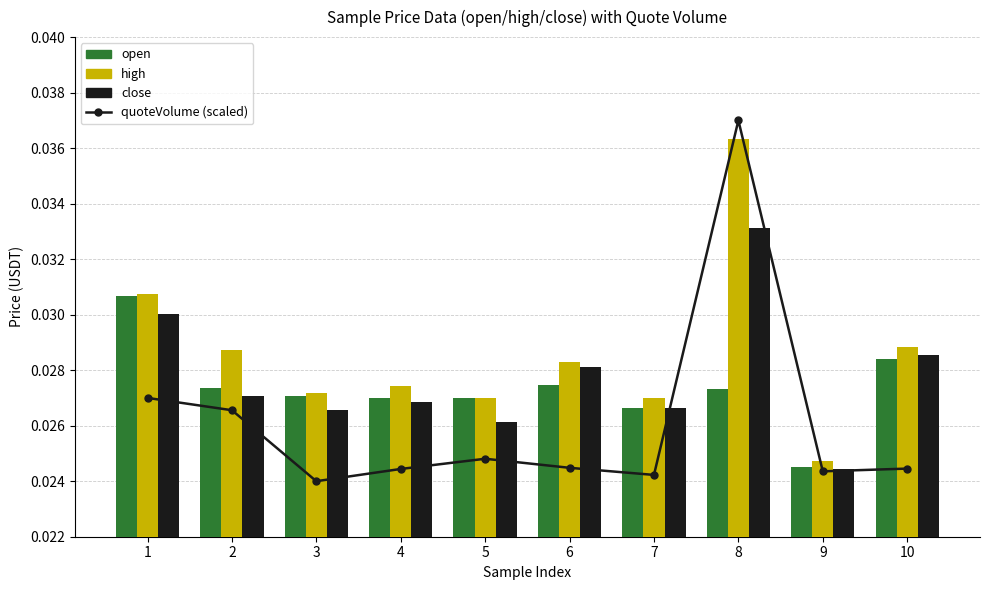

True or false: open has a value of 0.0 at 8.

True